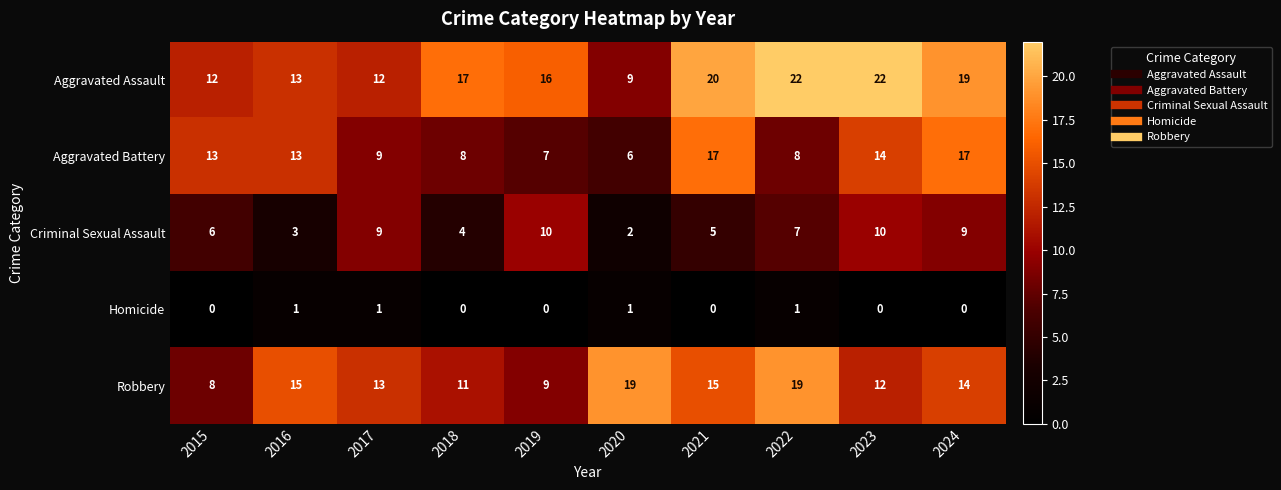

Rank the series at 2022 from lowest to highest value.

Homicide, Criminal Sexual Assault, Aggravated Battery, Robbery, Aggravated Assault